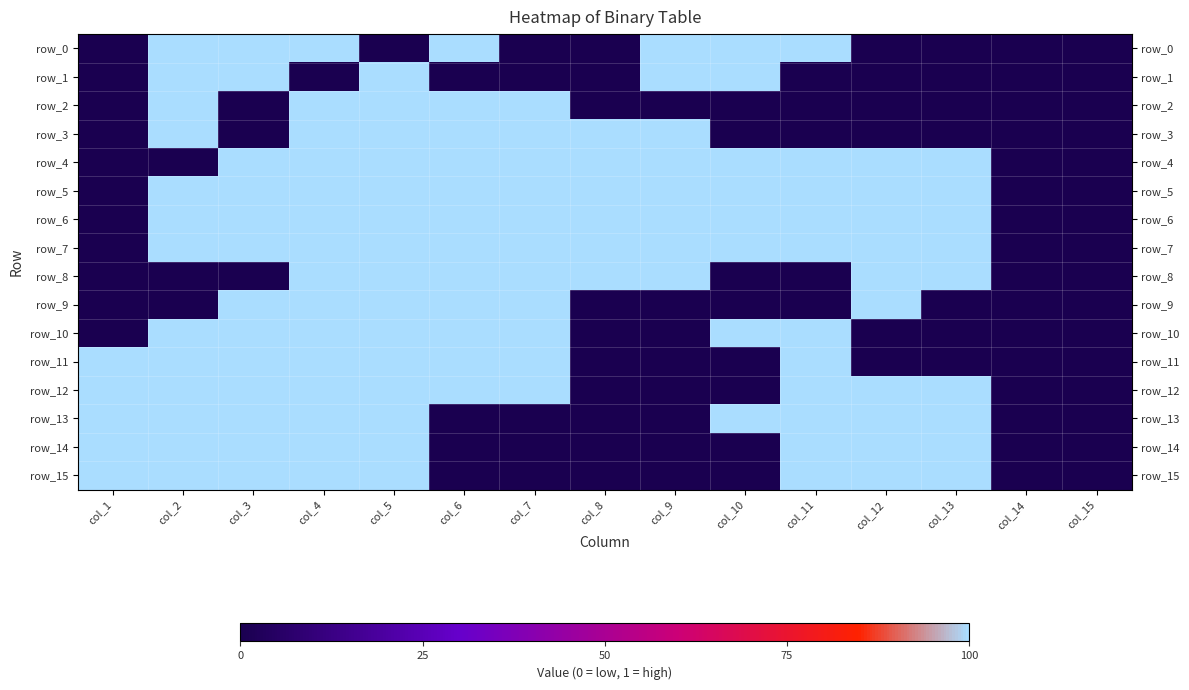

The row_7 series shows 2 at col_8. True or false?

False